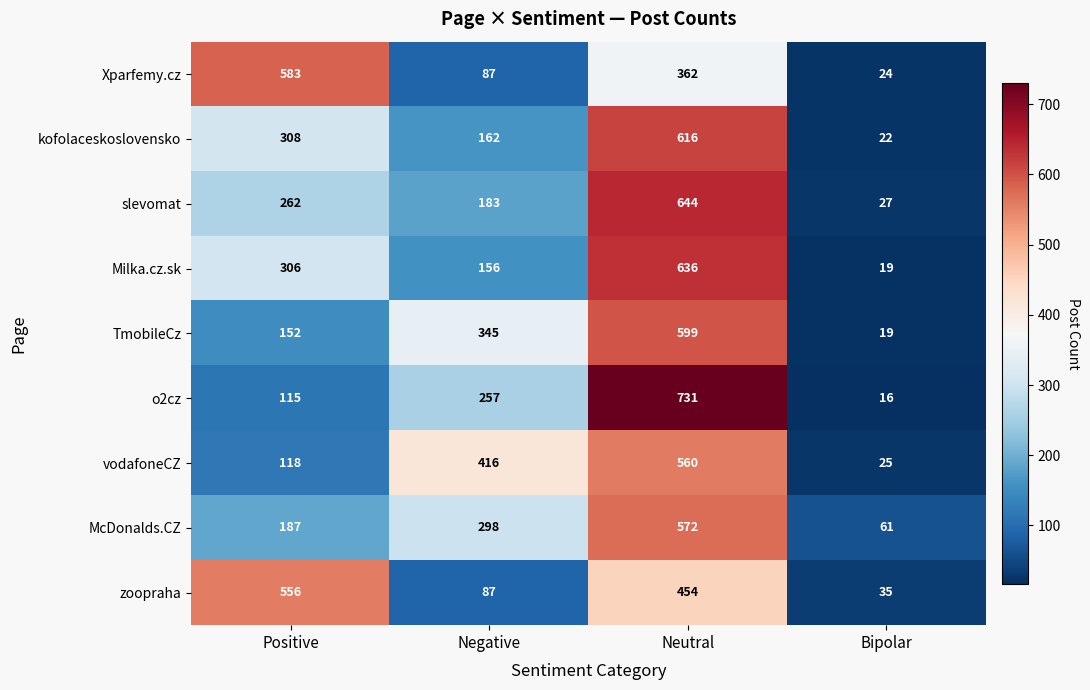

What is the total value across all series at Neutral?

5174